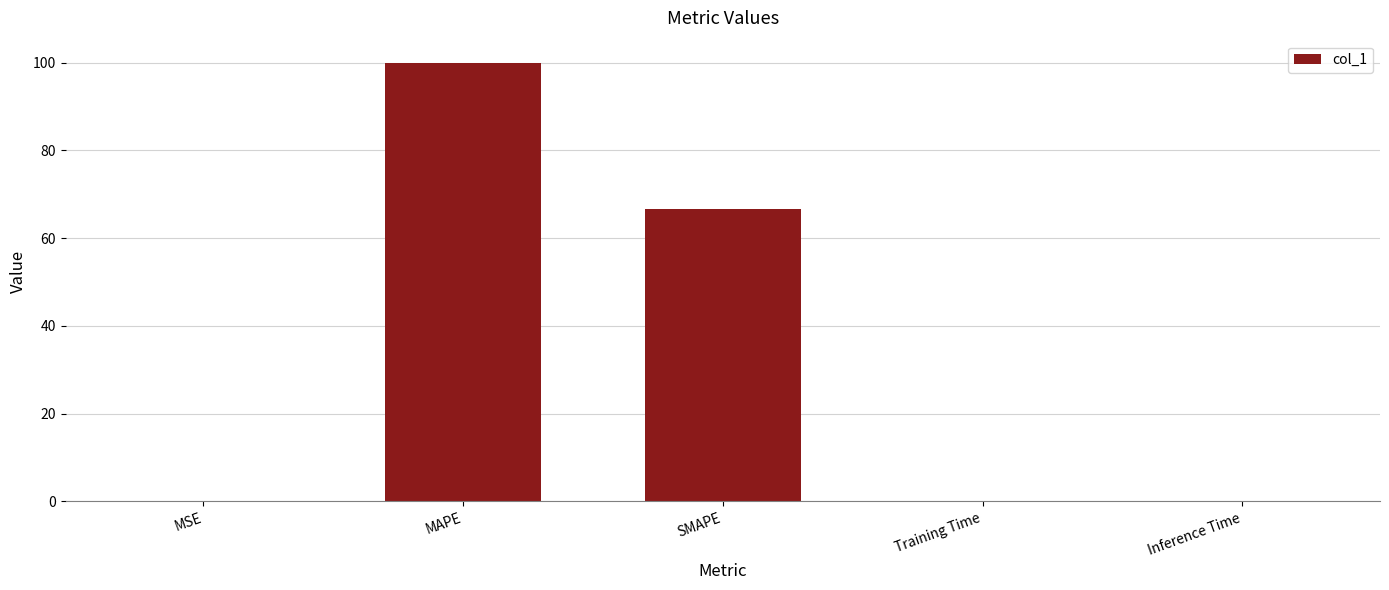

What is the approximate value at SMAPE?

66.7